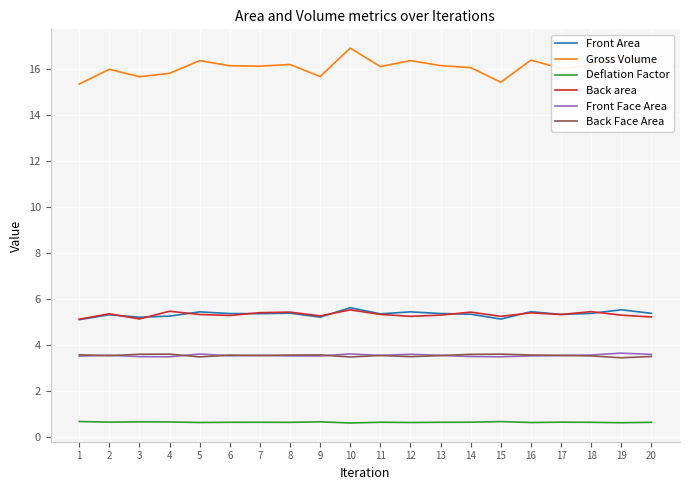

Which series has the largest total across all categories?

Gross Volume